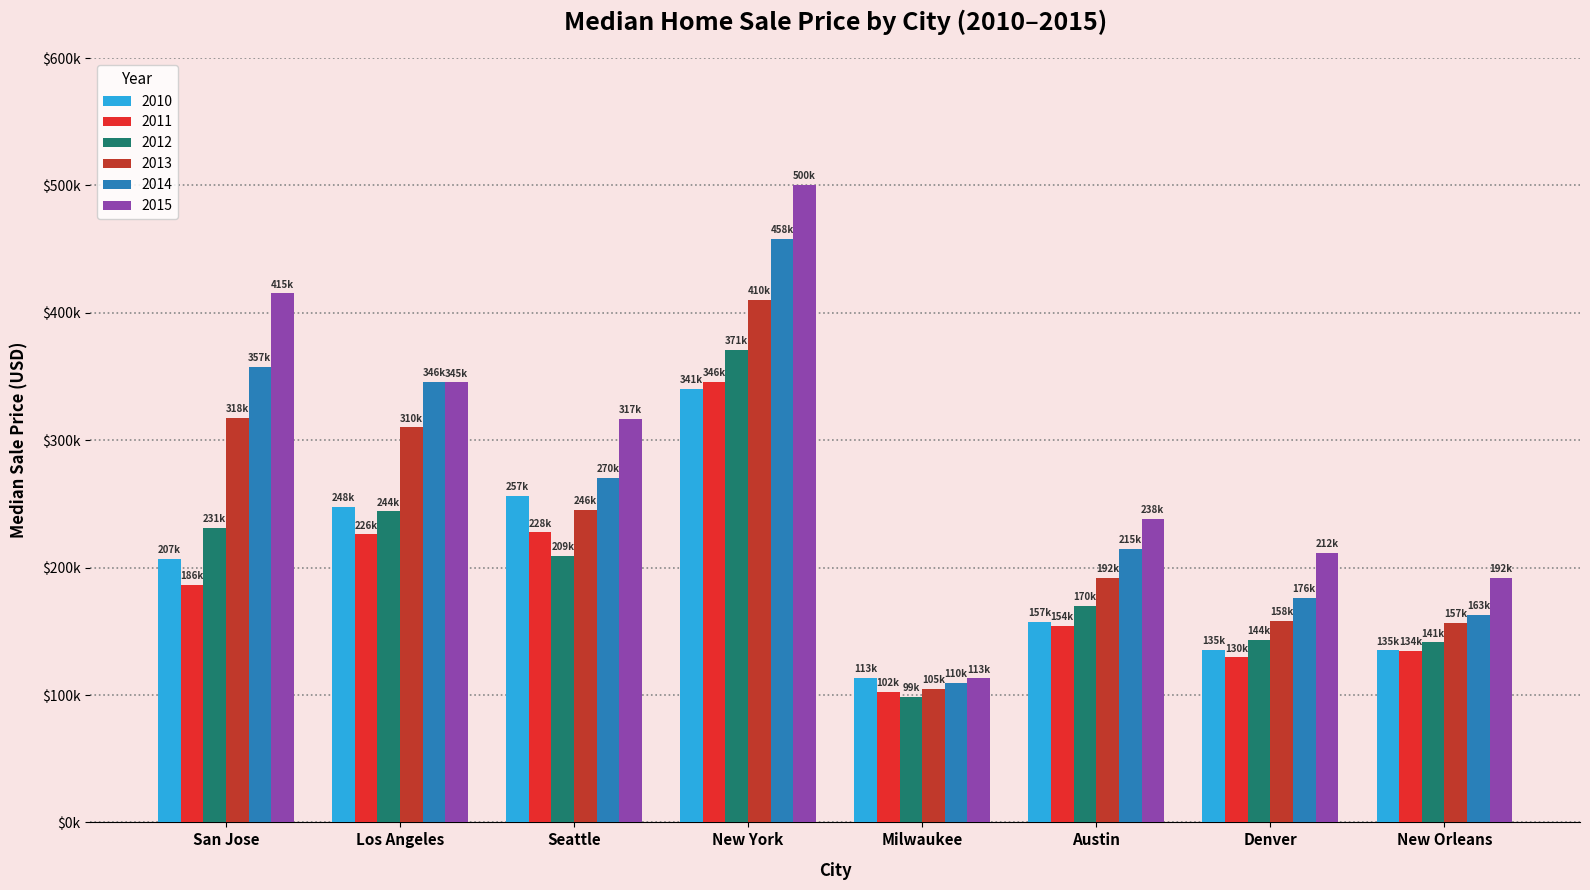

Which series has the widest spread of values?

2015